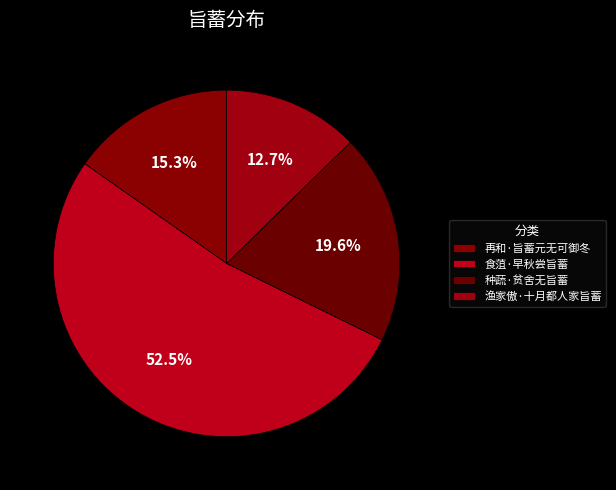

Count the number of slices in the pie.

4